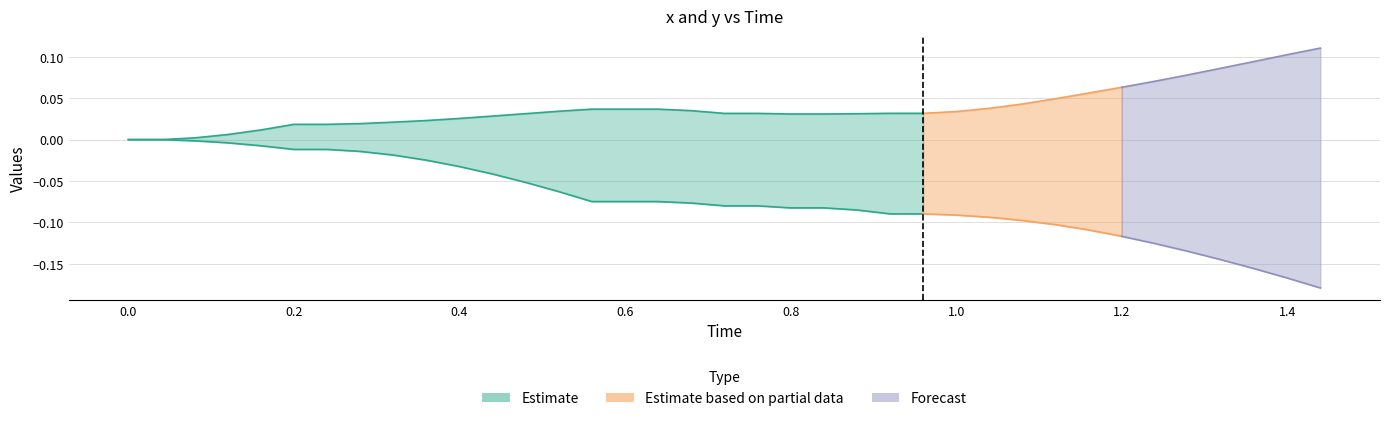

How many lines are shown in the chart?

3